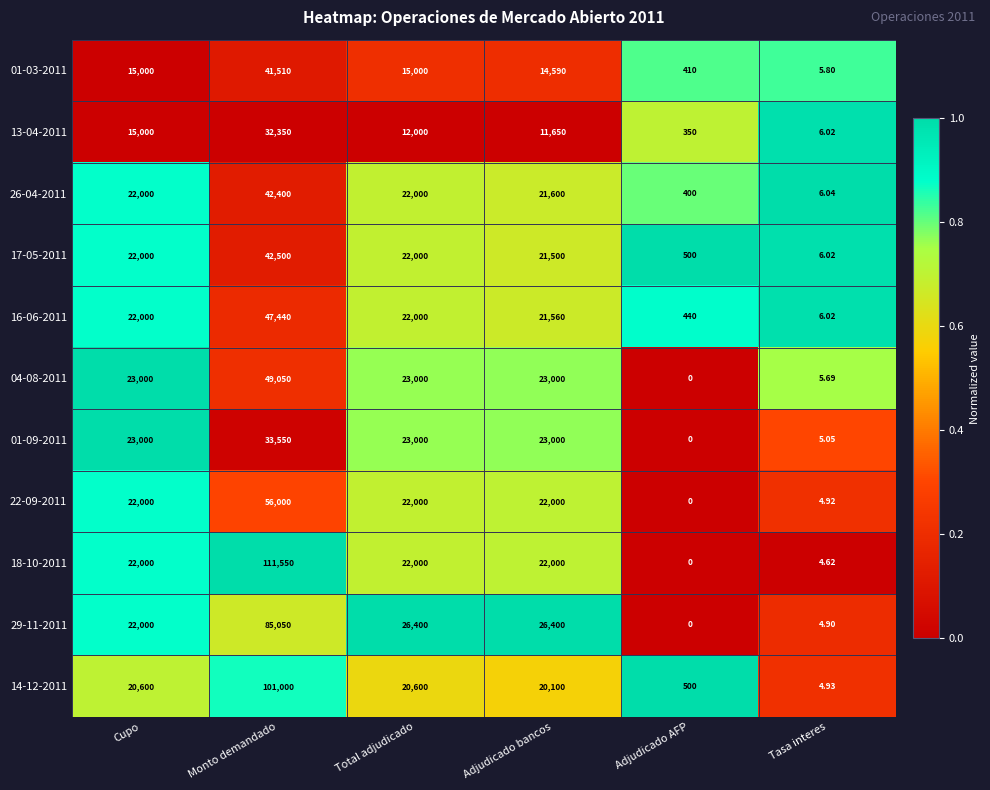

At which category is the sum across all series the highest?

Monto demandado